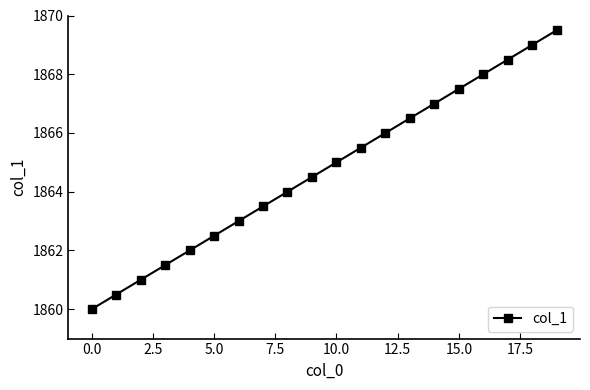

Count the number of categories in the chart.

20